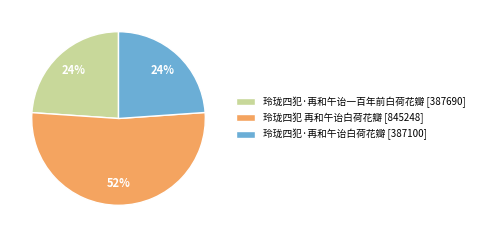

The 玲珑四犯·再和午诒一百年前白荷花瓣 slice represents 34% of the pie. True or false?

False